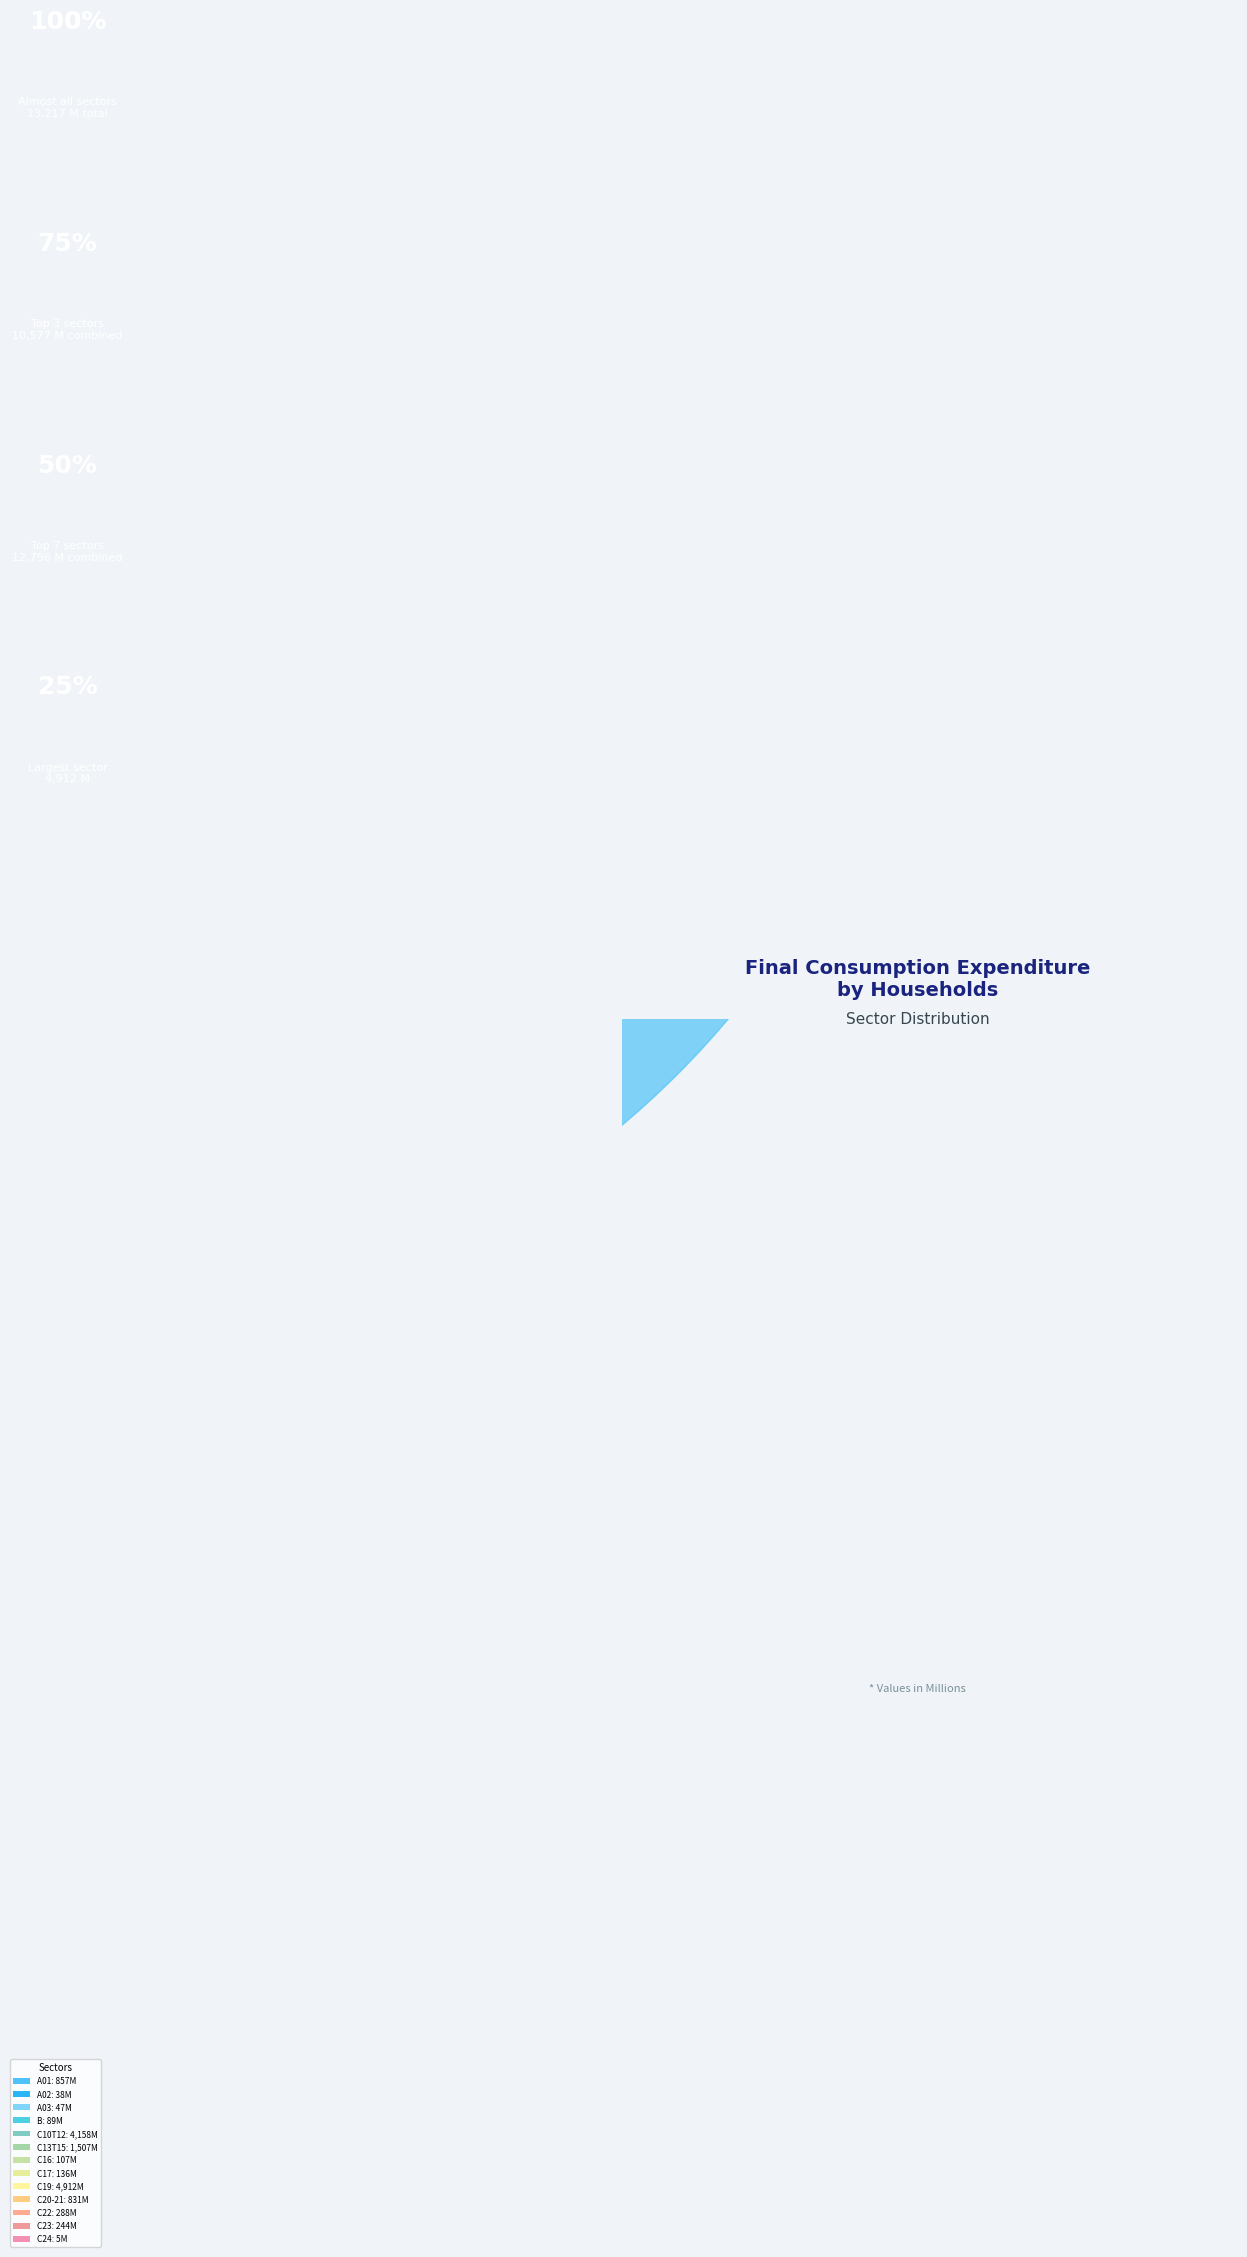

Is it true that A03 is 15% of the pie?

False